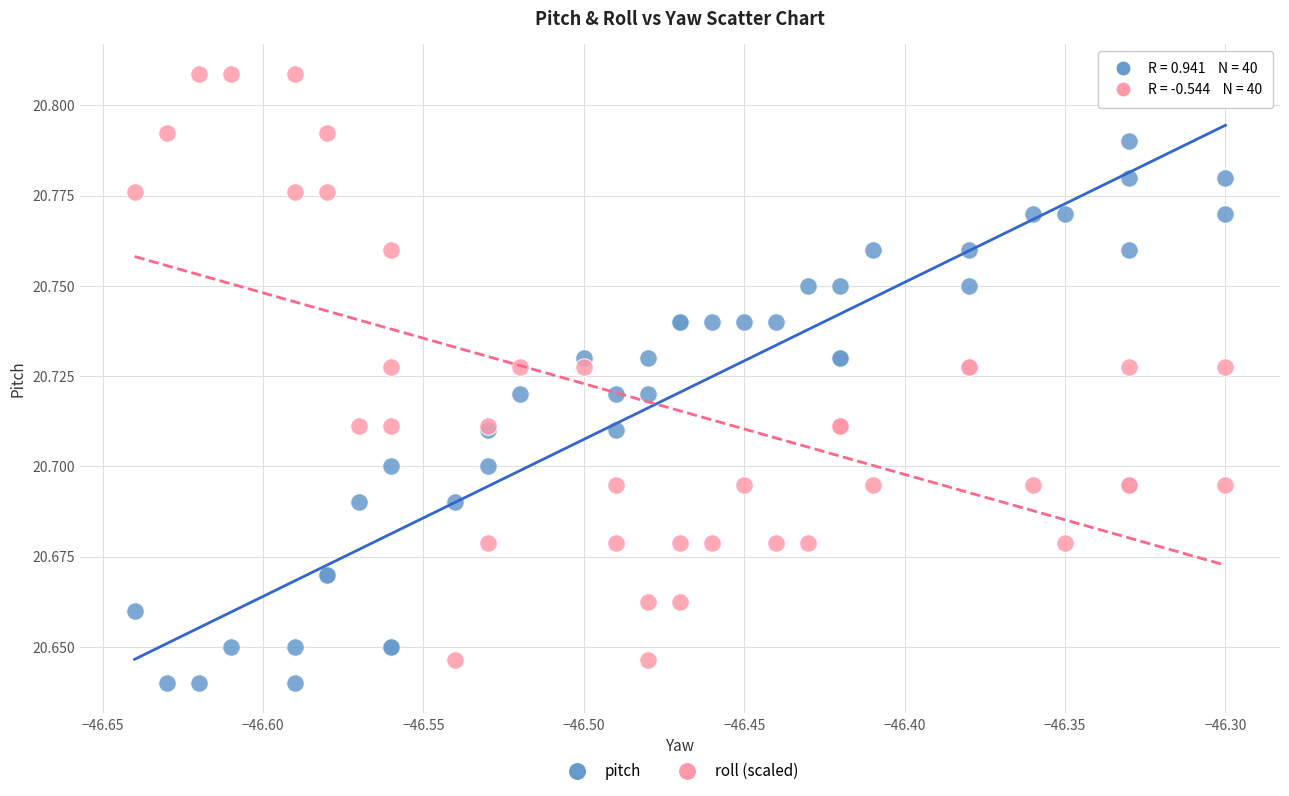

Which series contains the highest Y value?

roll (scaled)